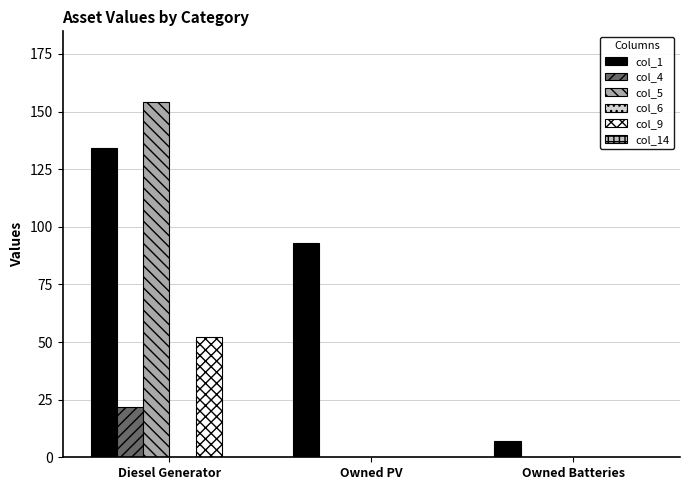

Does the chart contain stacked bars?

No